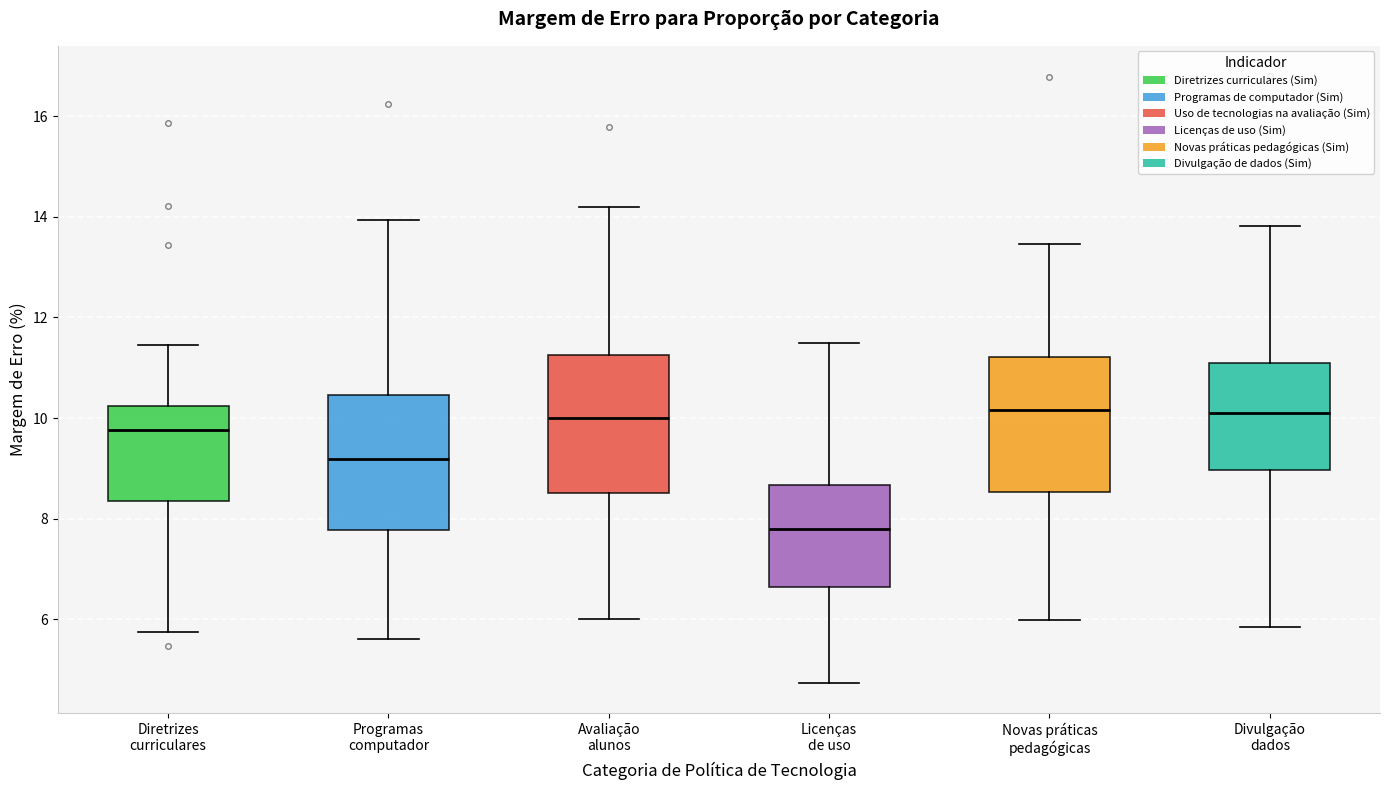

Reading left to right, read every box against the y-axis: the position of its median line, the range the box covers, and the ends of its whiskers. The values are not printed on the chart, so give them approximately, as read against the axis.

Diretrizes curriculares: median 9.8, box 8.4 to 10.2, whiskers 5.8 to 11.4
Programas computador: median 9.2, box 7.8 to 10.4, whiskers 5.6 to 14.0
Avaliação alunos: median 10.0, box 8.6 to 11.2, whiskers 6.0 to 14.2
Licenças de uso: median 7.8, box 6.6 to 8.6, whiskers 4.8 to 11.6
Novas práticas pedagógicas: median 10.2, box 8.6 to 11.2, whiskers 6.0 to 13.4
Divulgação dados: median 10.0, box 9.0 to 11.0, whiskers 5.8 to 13.8